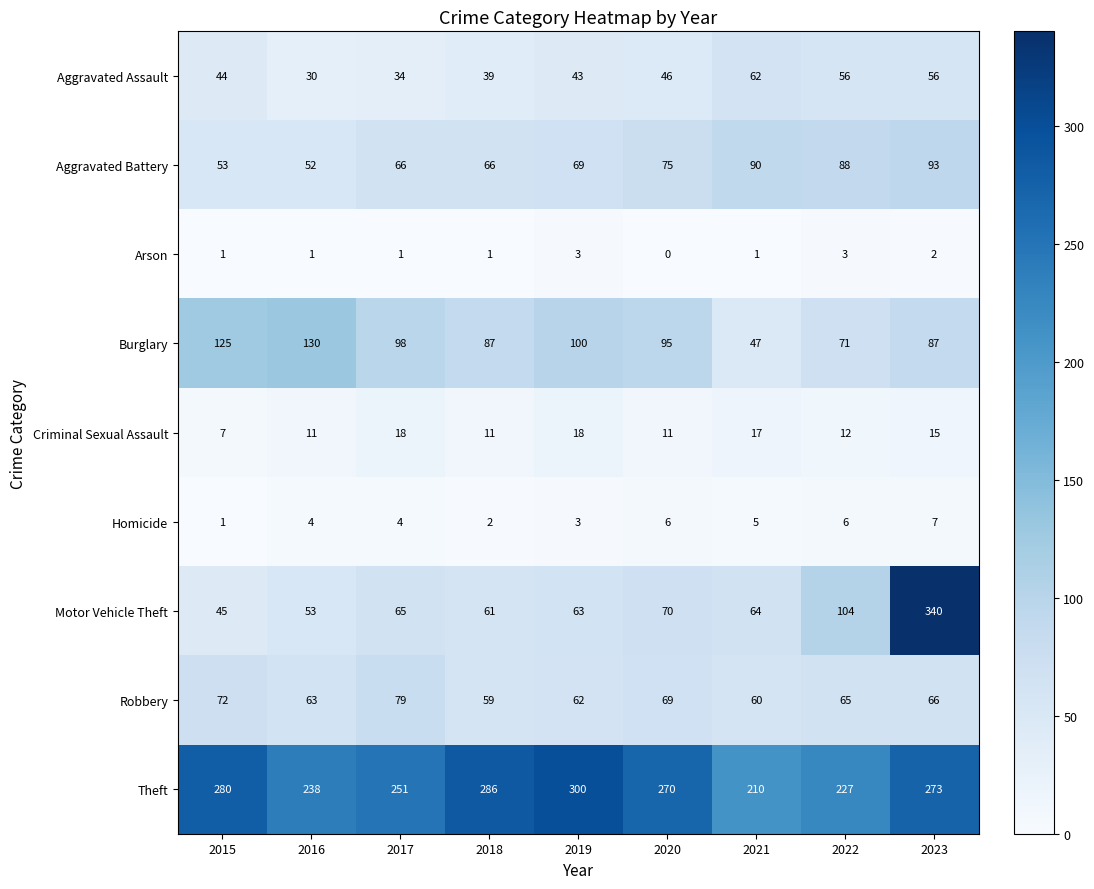

Which label corresponds to the smallest value in the chart?

2020